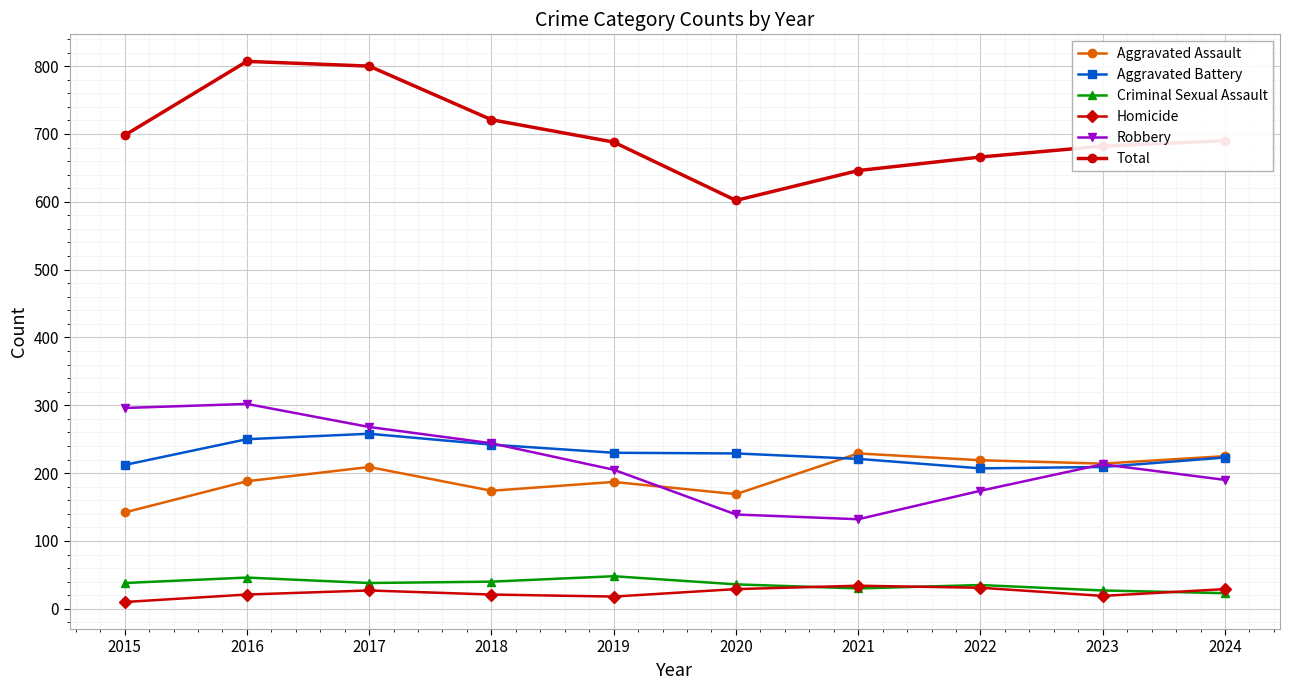

What is the value of the Aggravated Battery point at the 8th from the left?

207